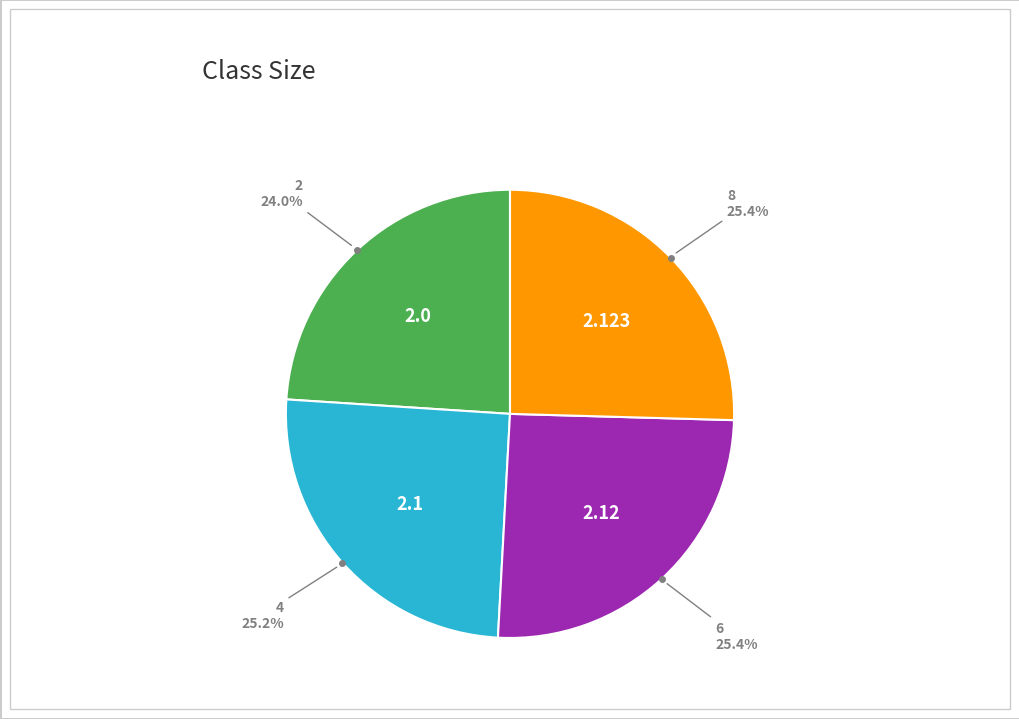

Is there any slice that represents more than half of the pie?

No